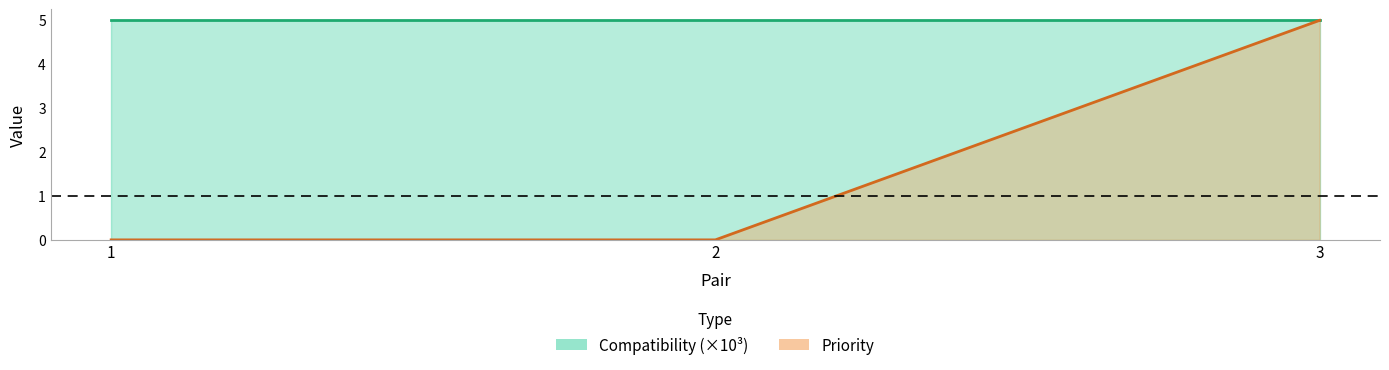

Does the chart have visible grid lines?

No